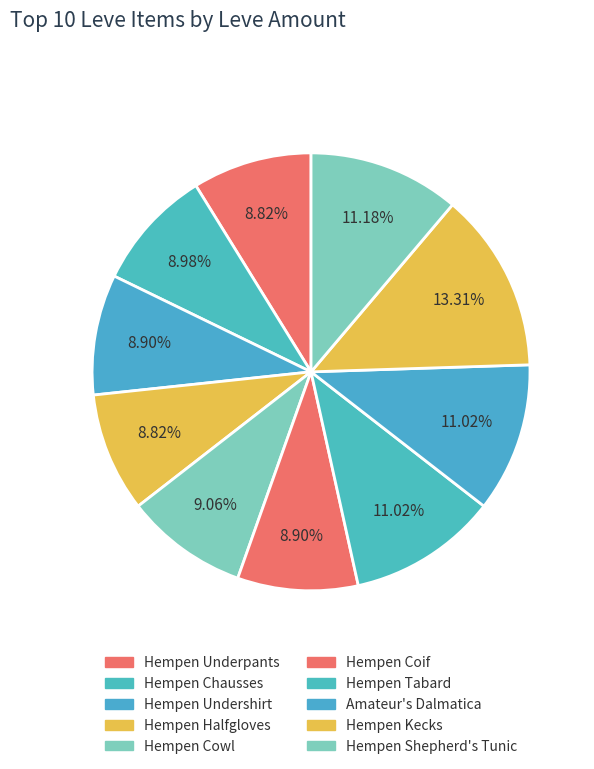

To the nearest percent, what is the difference between the largest and smallest slice percentages?

4%